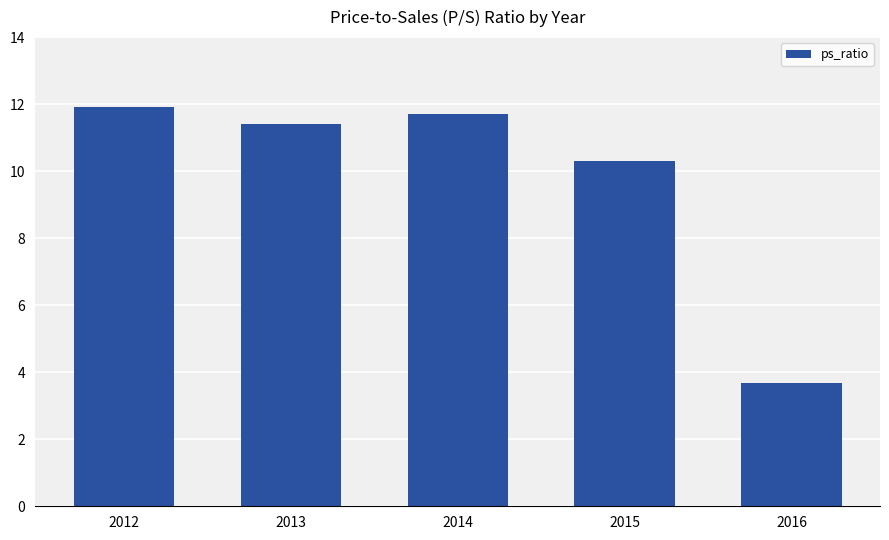

Rank the categories by value from highest to lowest.

2012, 2014, 2013, 2015, 2016